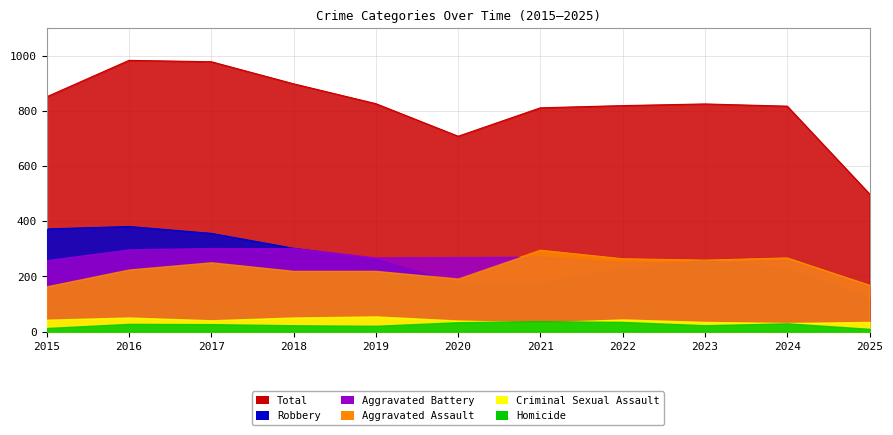

True or false: Aggravated Assault has a value of 192 at 2020.

True